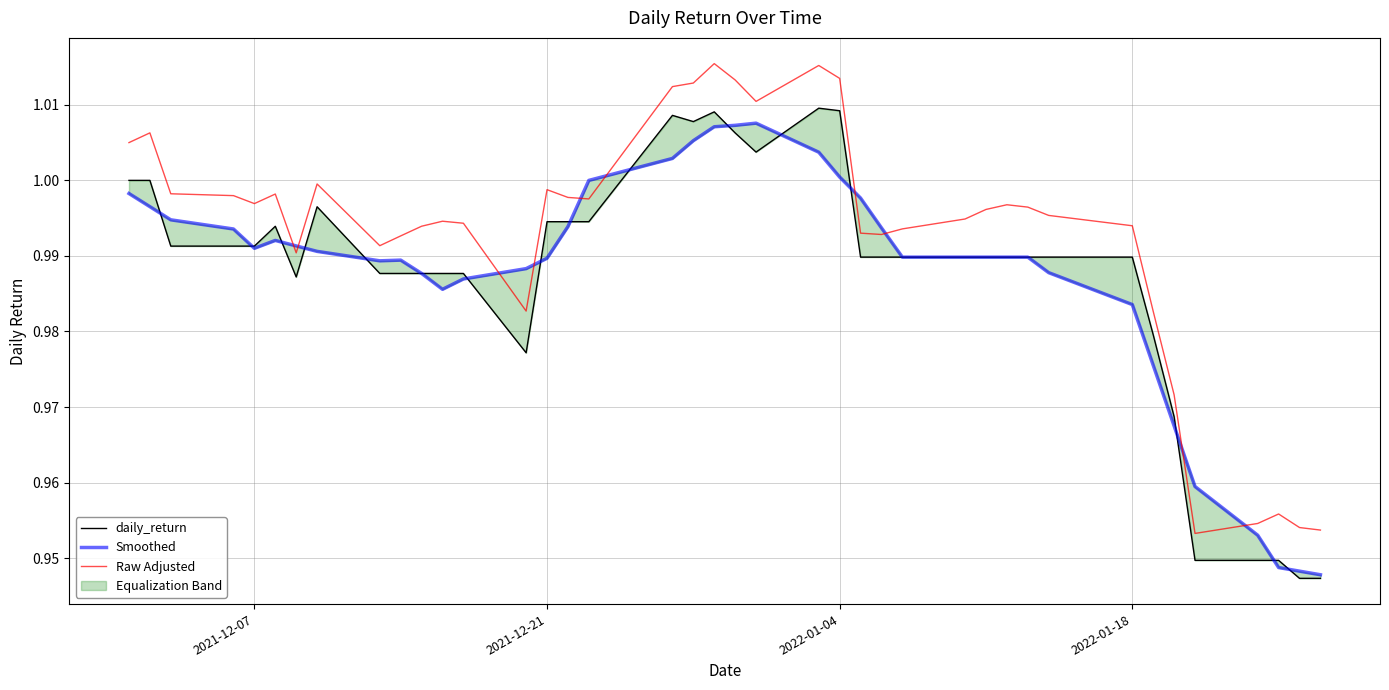

Rank the series by their maximum value, from lowest to highest.

Smoothed, daily_return, Raw Adjusted